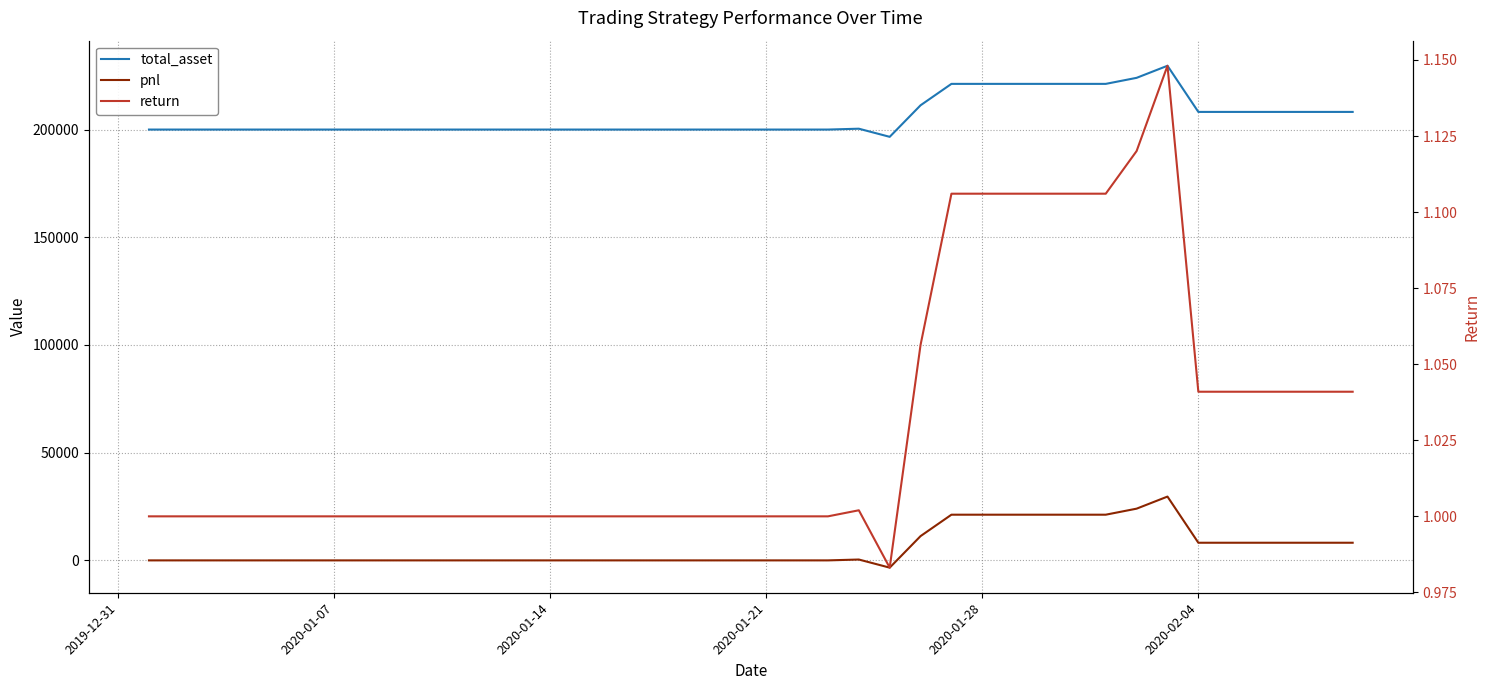

True or false: total_asset and return intersect in this chart.

False